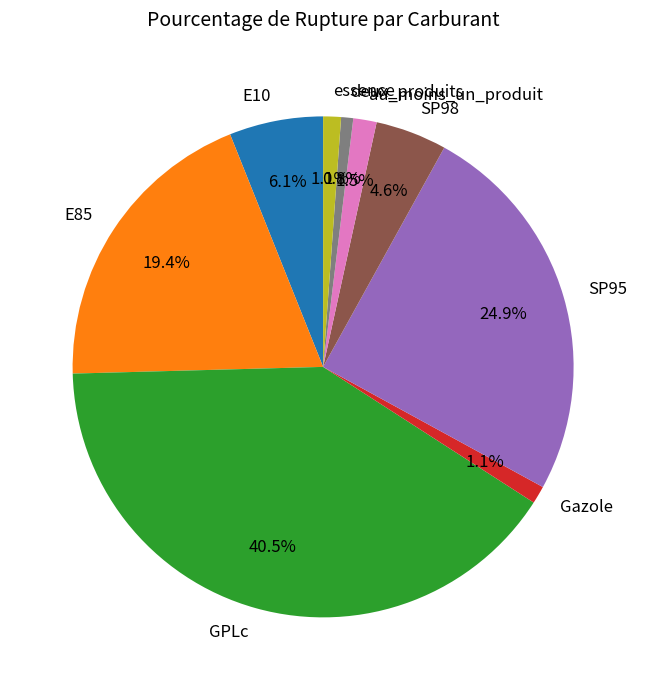

The SP98 slice represents 11% of the pie. True or false?

False